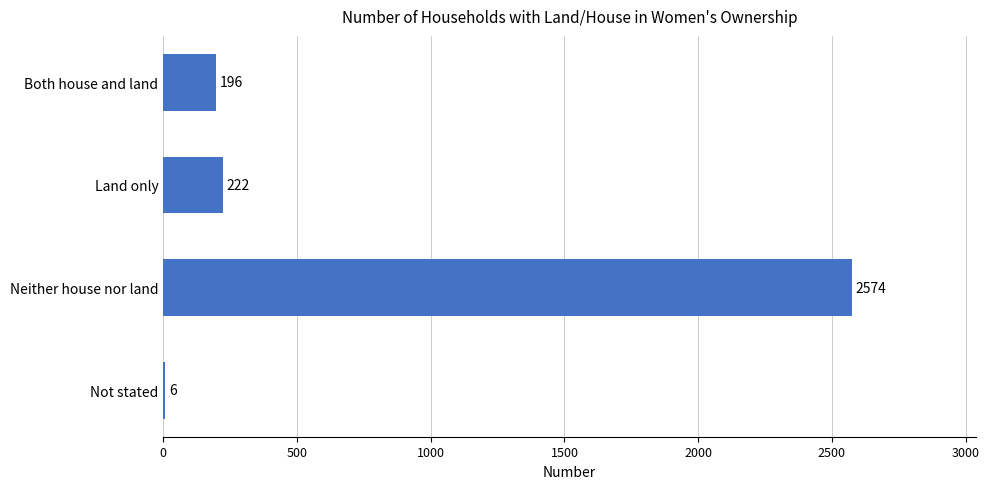

Read the value at Land only, to the nearest 100.

200